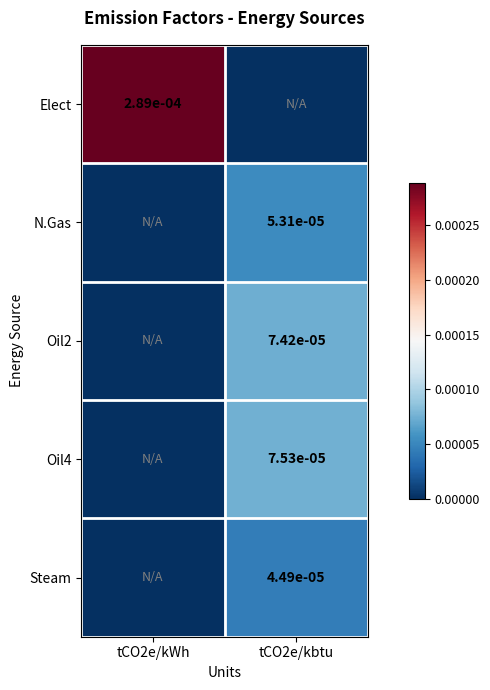

The Oil4 series shows -0.0 at tCO2e/kWh. True or false?

False